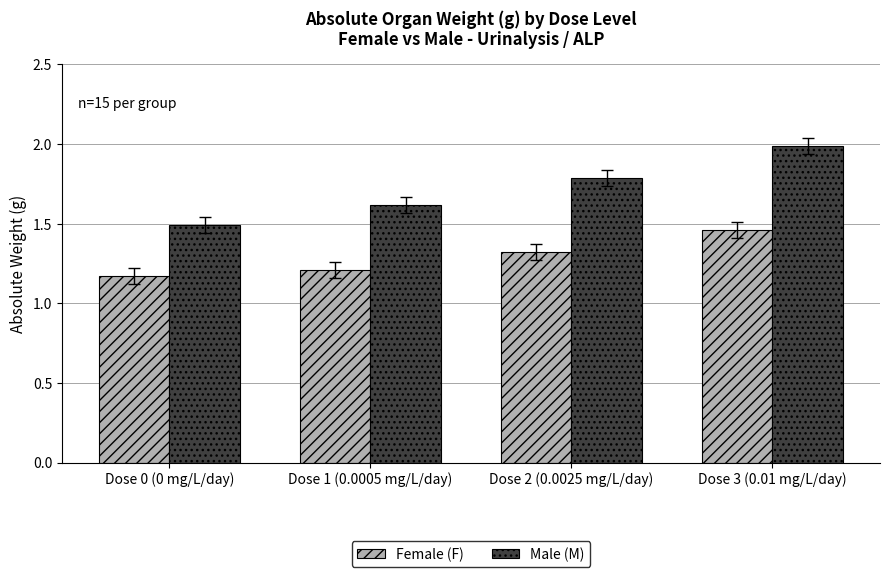

How many Female (F) values are between 1 and 2?

4